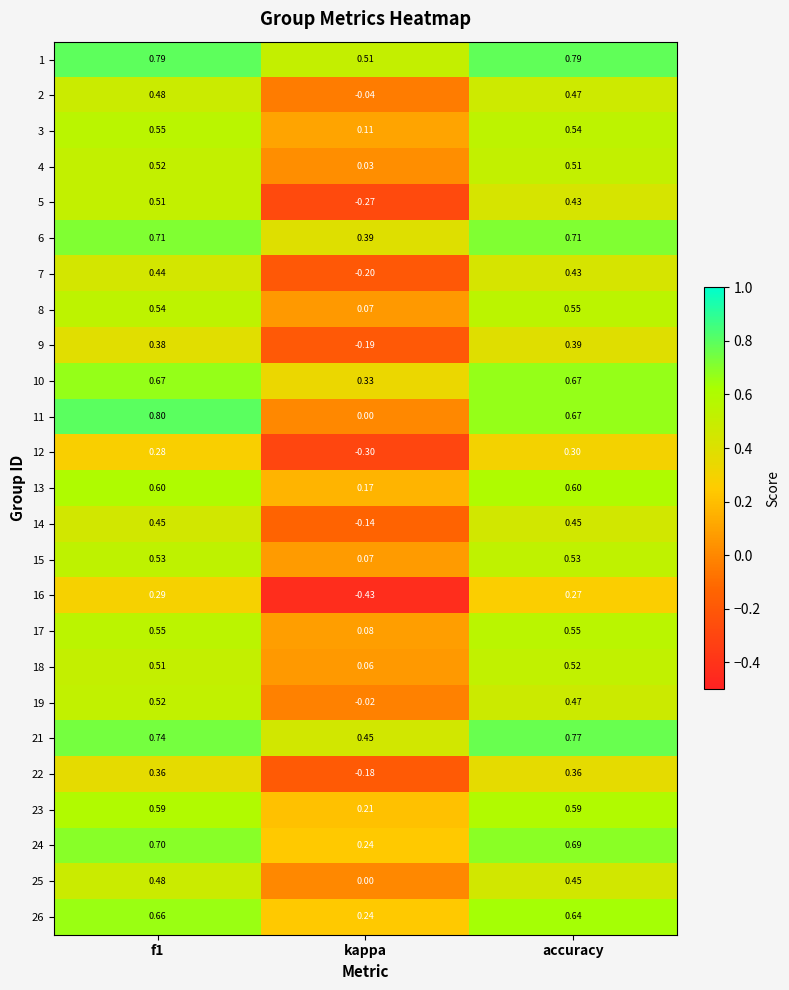

Is the value of 10 at f1 greater than the value of 1 at kappa?

Yes